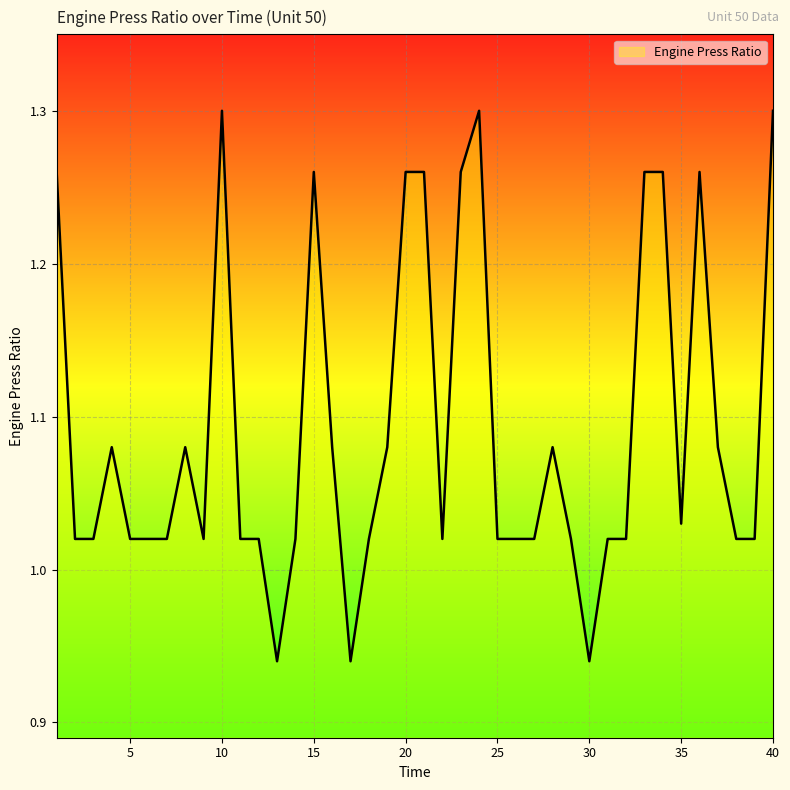

What is the difference between the maximum and minimum values?

0.4